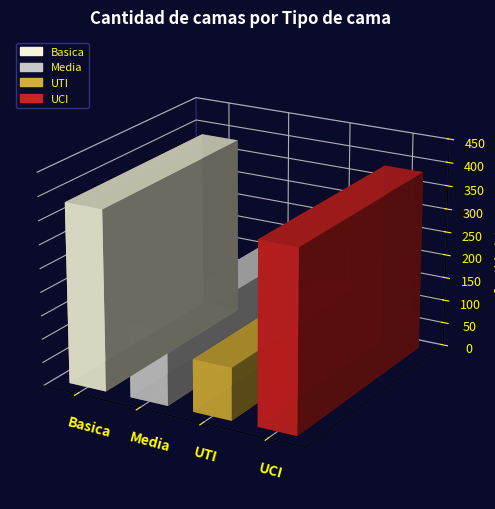

How many values are below 384?

2